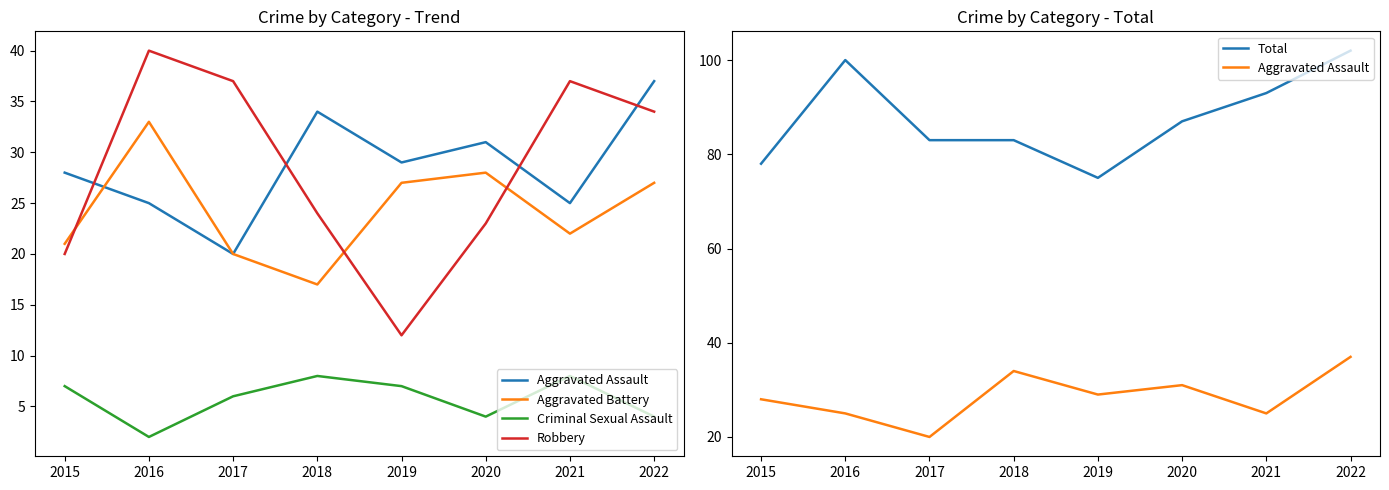

How many data points in Aggravated Battery are above 27?

2